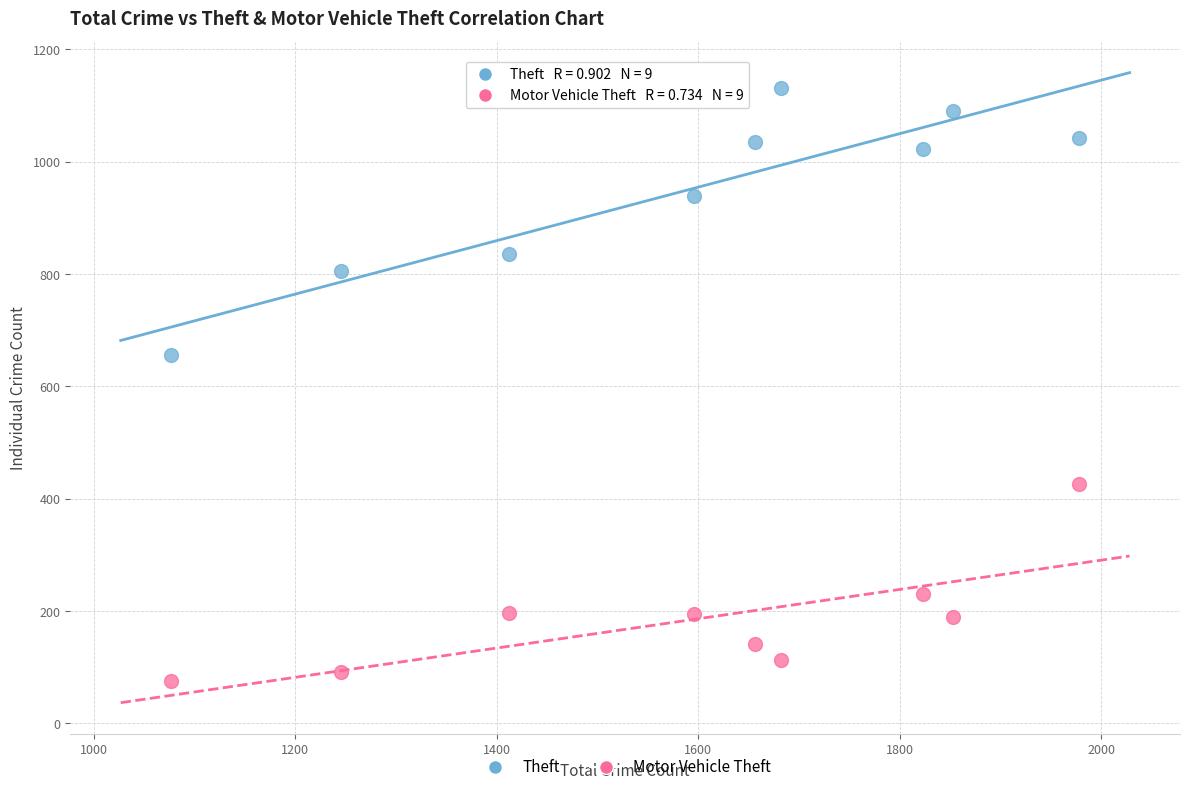

Across all series, what Y value is closest to 603?

655